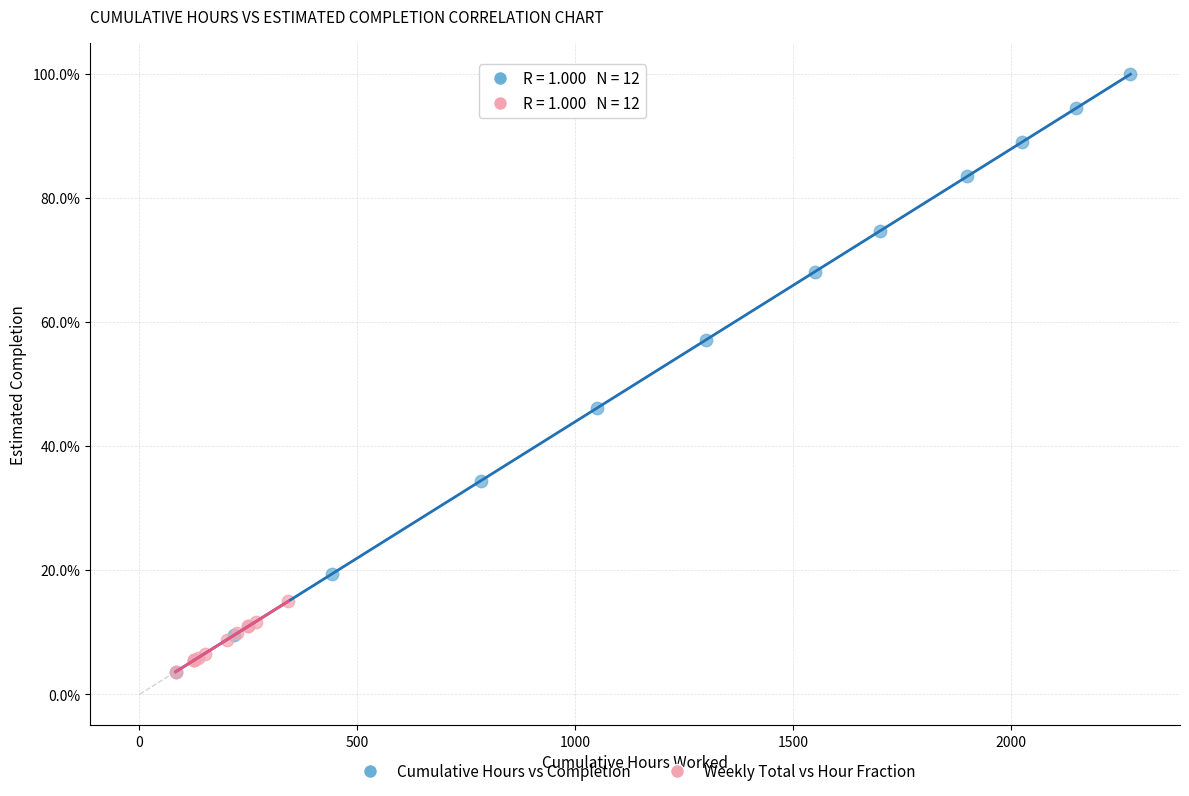

Which series has the widest spread of Y values?

Cumulative Hours vs Completion